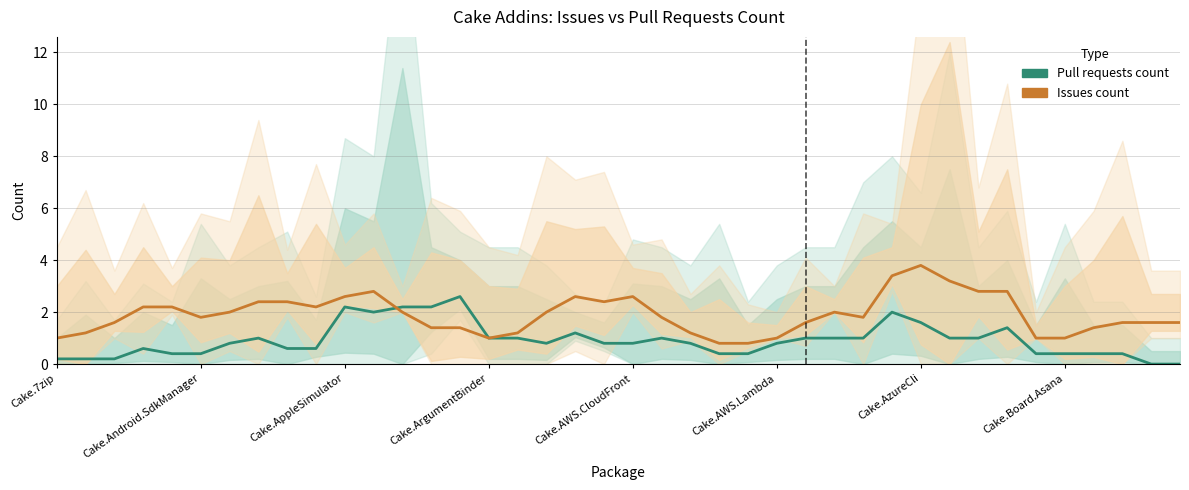

Between Cake.7zip and 17, which series saw the biggest shift?

Issues count